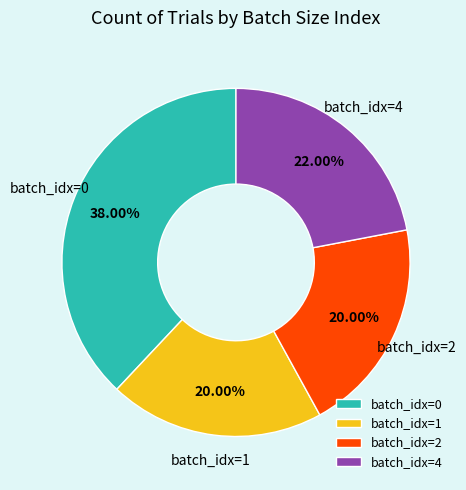

Approximately how many times larger is the value at batch_idx=0 compared to batch_idx=4?

1.7